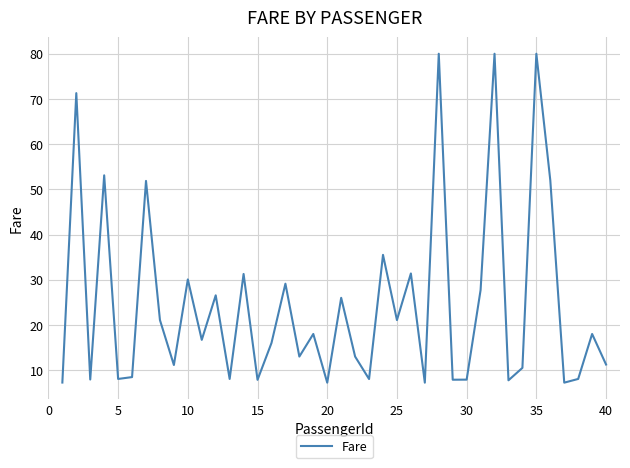

What is the minimum value shown in the chart?

7.2